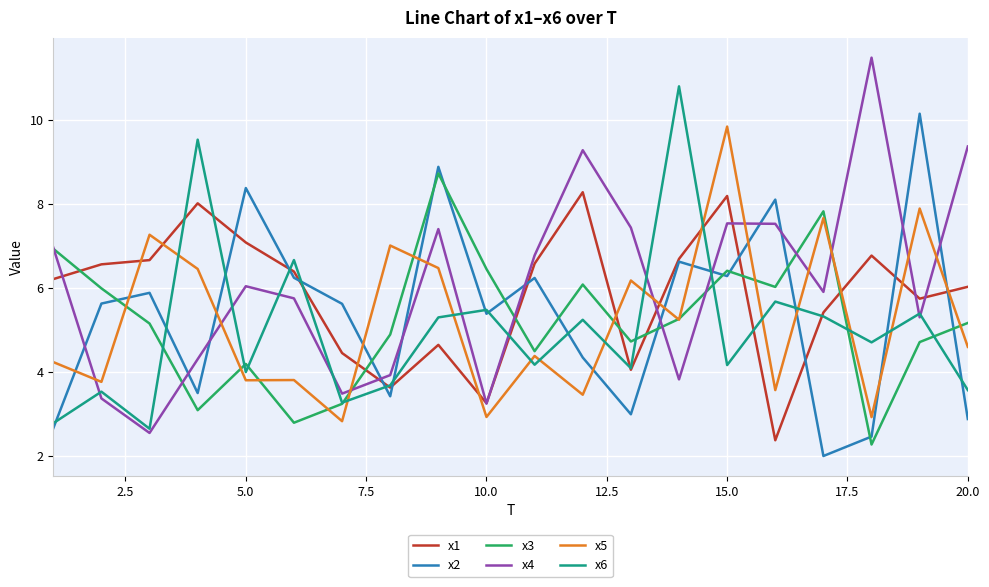

Count the number of data series in this chart.

6